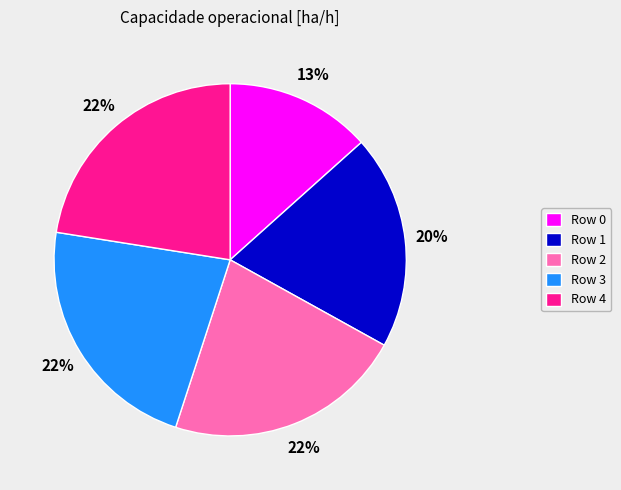

Which category has the smallest portion of the pie?

Row 0